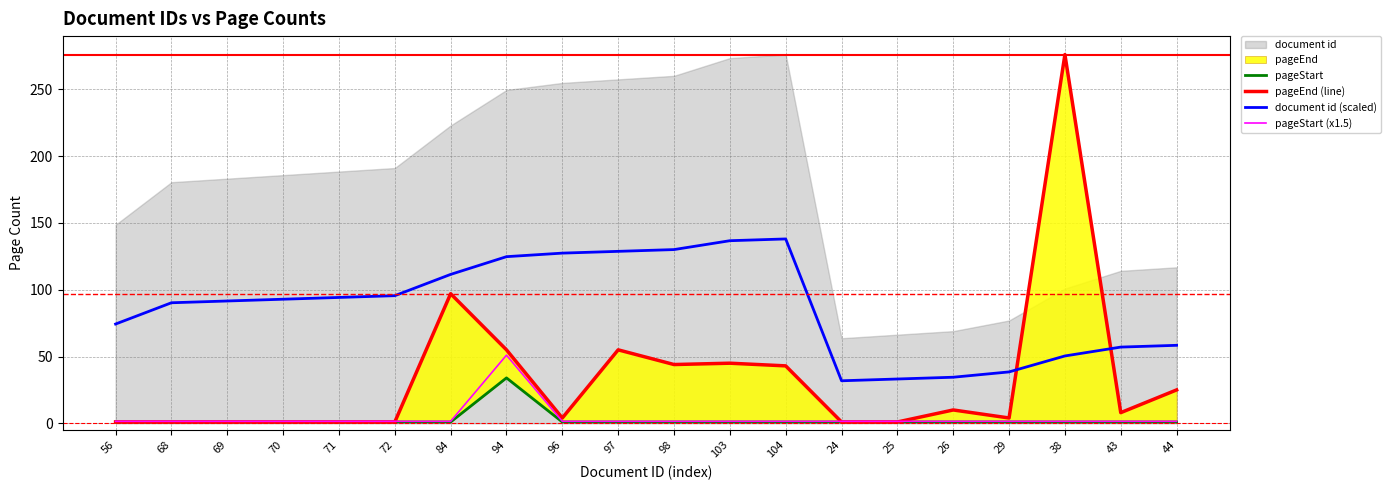

Reading right to left, what are all the values shown in this chart?

pageStart: 44=1.0	43=1.0	38=1.0	29=1.0	26=1.0	25=1.0	24=1.0	104=1.0	103=1.0	98=1.0	97=1.0	96=1.0	94=34.0	84=1.0	72=1.0	71=1.0	70=1.0	69=1.0	68=1.0	56=1.0
pageEnd (line): 44=25.0	43=8.0	38=276.0	29=4.0	26=10.0	25=1.0	24=1.0	104=43.0	103=45.0	98=44.0	97=55.0	96=4.0	94=55.0	84=97.0	72=1.0	71=1.0	70=1.0	69=1.0	68=1.0	56=1.0
document id (scaled): 44=58.4	43=57.1	38=50.4	29=38.5	26=34.5	25=33.2	24=31.8	104=138.0	103=136.7	98=130.0	97=128.7	96=127.4	94=124.7	84=111.5	72=95.5	71=94.2	70=92.9	69=91.6	68=90.2	56=74.3
pageStart (x1.5): 44=1.5	43=1.5	38=1.5	29=1.5	26=1.5	25=1.5	24=1.5	104=1.5	103=1.5	98=1.5	97=1.5	96=1.5	94=51.0	84=1.5	72=1.5	71=1.5	70=1.5	69=1.5	68=1.5	56=1.5